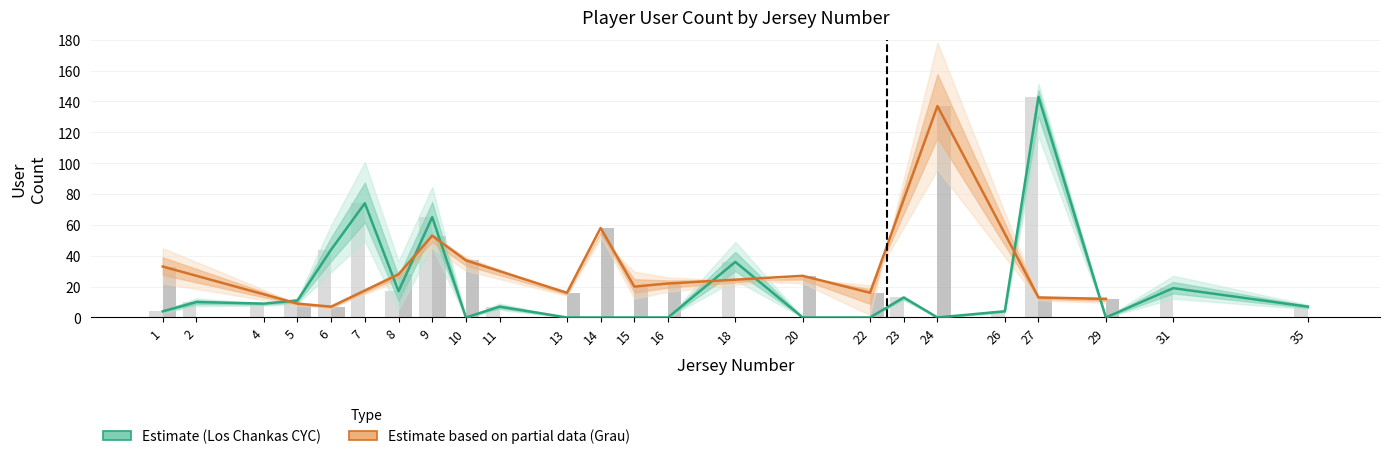

How many values in the Club Atletico Grau userCount series exceed 13?

11